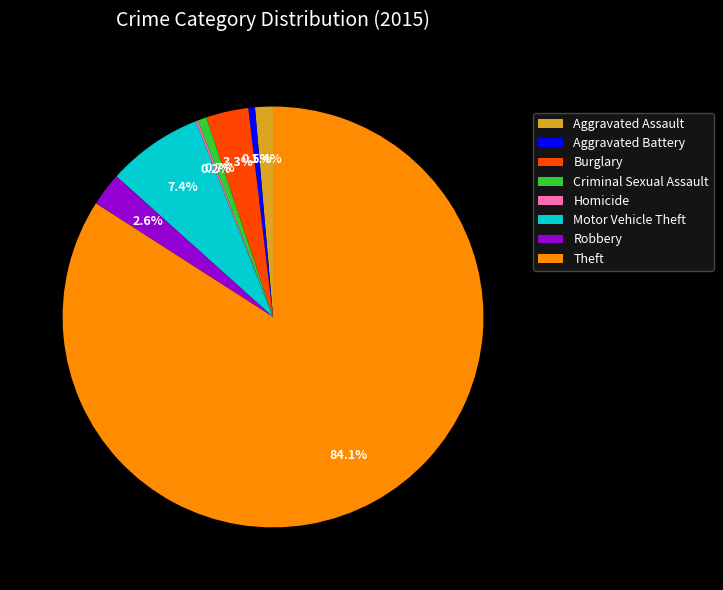

To the nearest percent, what is the difference between the largest and smallest slice percentages?

84%